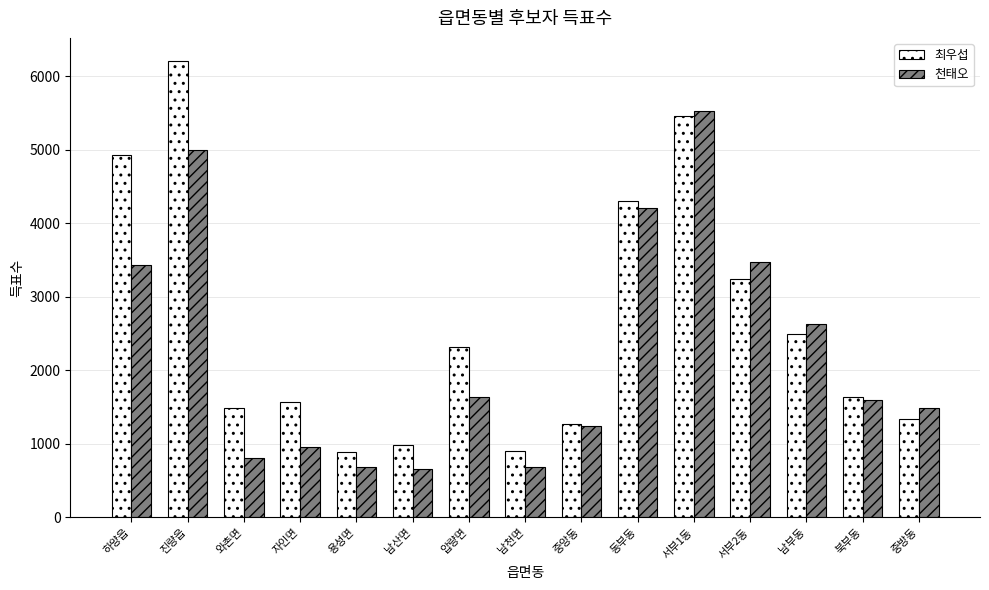

Between 남천면 and 남부동, which series saw the biggest shift?

천태오